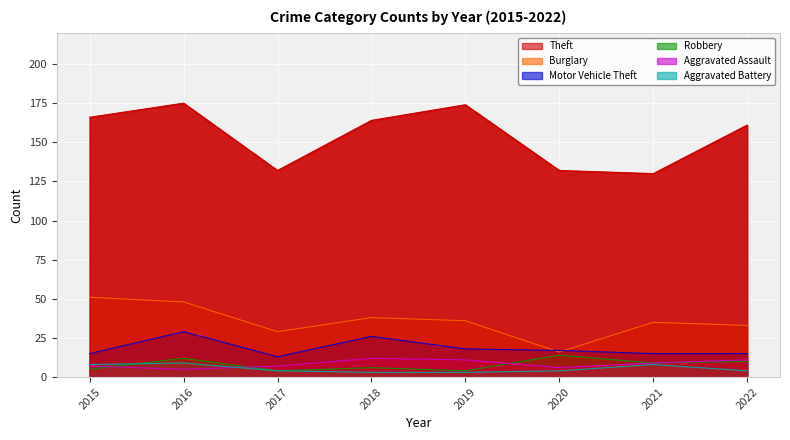

What is the lowest value of the Aggravated Assault series?

5